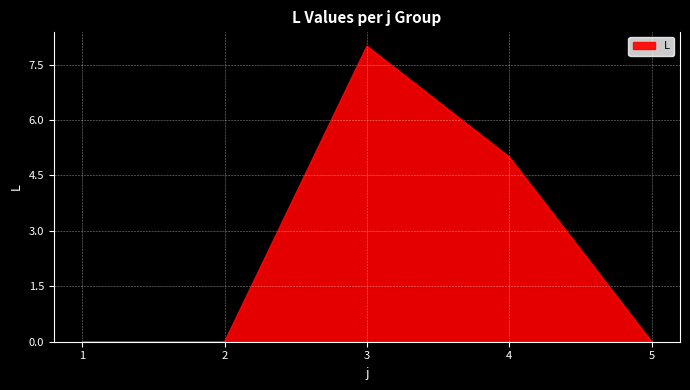

The value at 3 is 8. True or false?

True